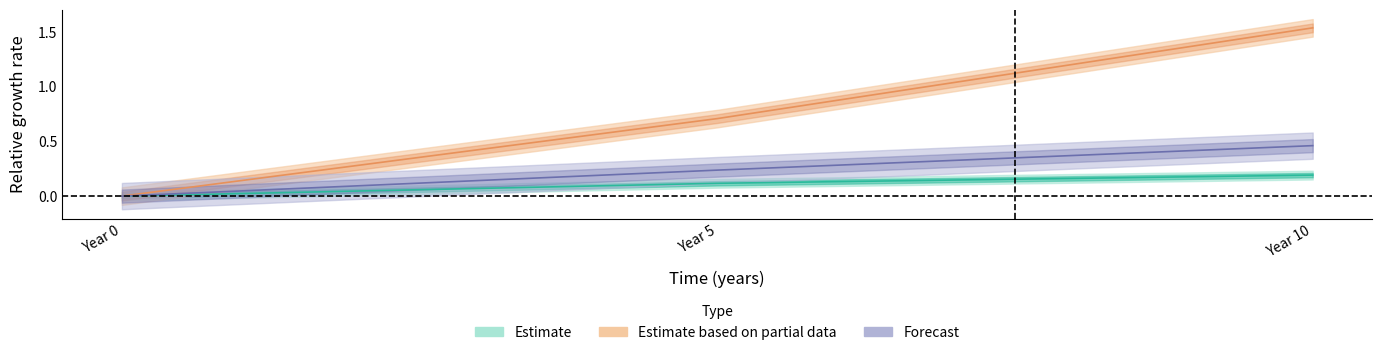

At which category is the sum across all series the highest?

10